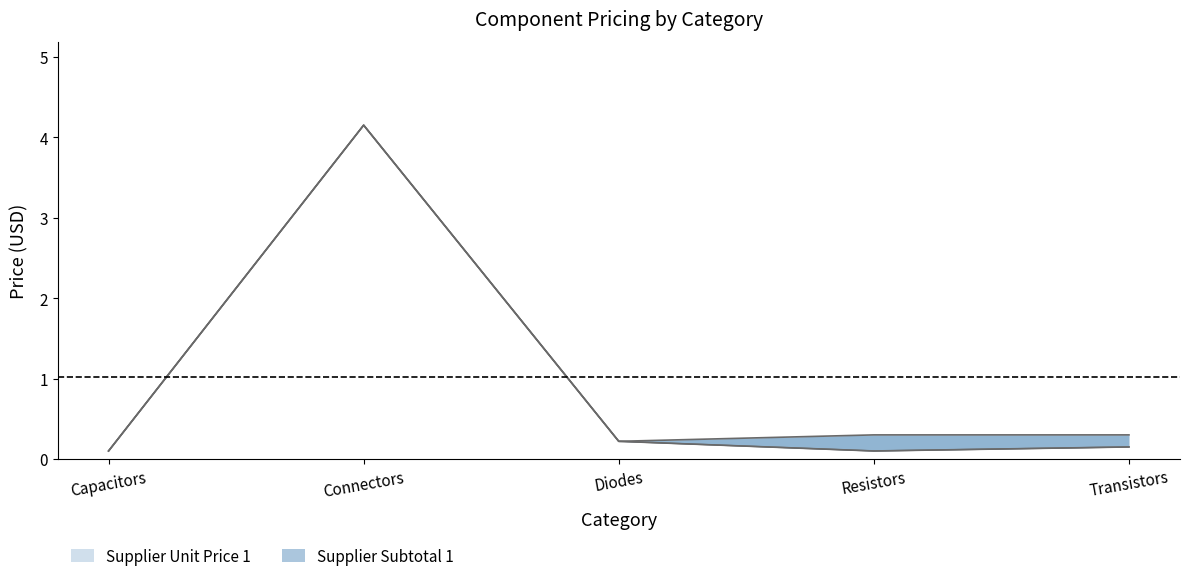

True or false: Supplier Subtotal 1 and Supplier Unit Price 1 cross at least once.

False